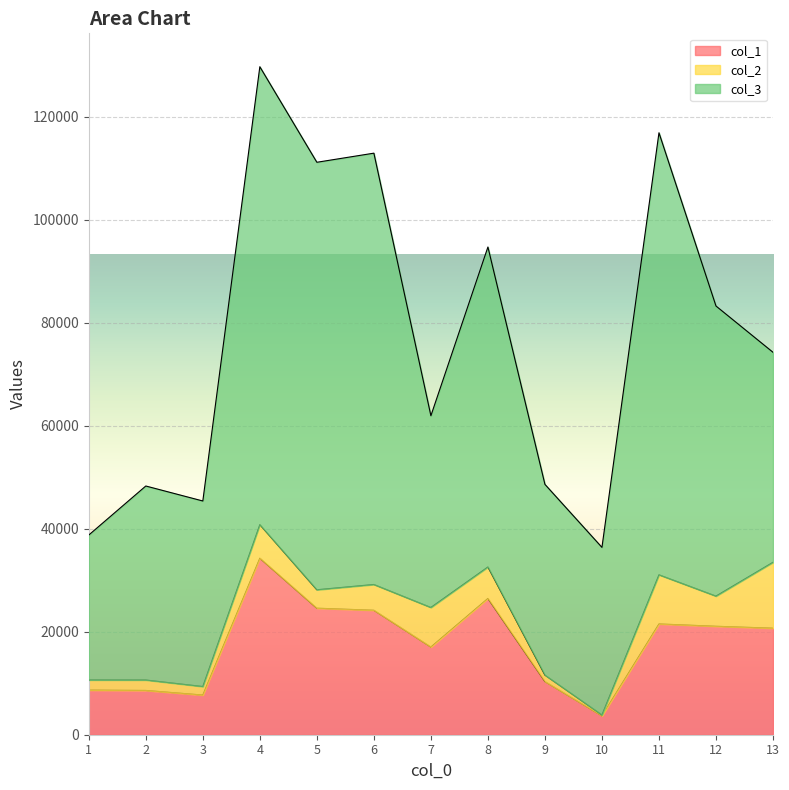

Reading right to left, what are all the values shown in this chart?

col_1: 13=20696.5	12=21067.7	11=21519.4	10=3664.6	9=10328.3	8=26472.7	7=17036.7	6=24178.1	5=24579.0	4=34293.3	3=7707.8	2=8599.0	1=8668.0
col_2: 13=12801.3	12=5860.9	11=9548.2	10=183.7	9=1256.6	8=6111.2	7=7682.8	6=5005.4	5=3579.9	4=6516.7	3=1651.7	2=2029.9	1=1967.2
col_3: 13=40789.9	12=56348.0	11=85865.2	10=32542.9	9=37047.8	8=62156.4	7=37243.8	6=83785.8	5=83040.2	4=88948.6	3=36044.6	2=37685.3	1=28157.2